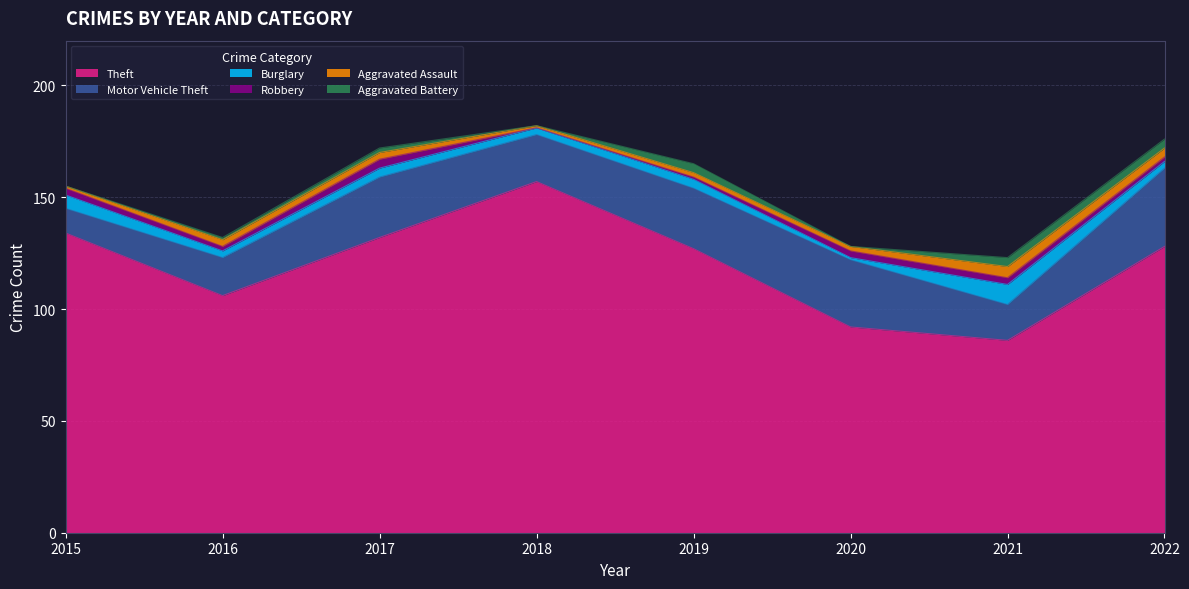

At which label is Motor Vehicle Theft closest to 23?

2018